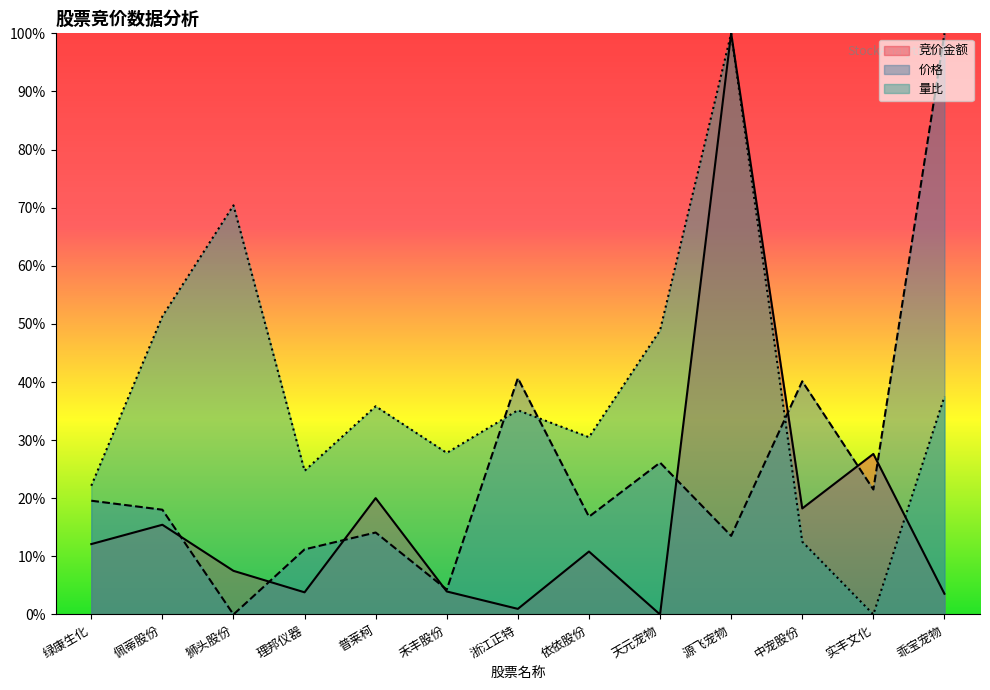

The value of 竞价金额 at 乖宝宠物 is 0.1. True or false?

False